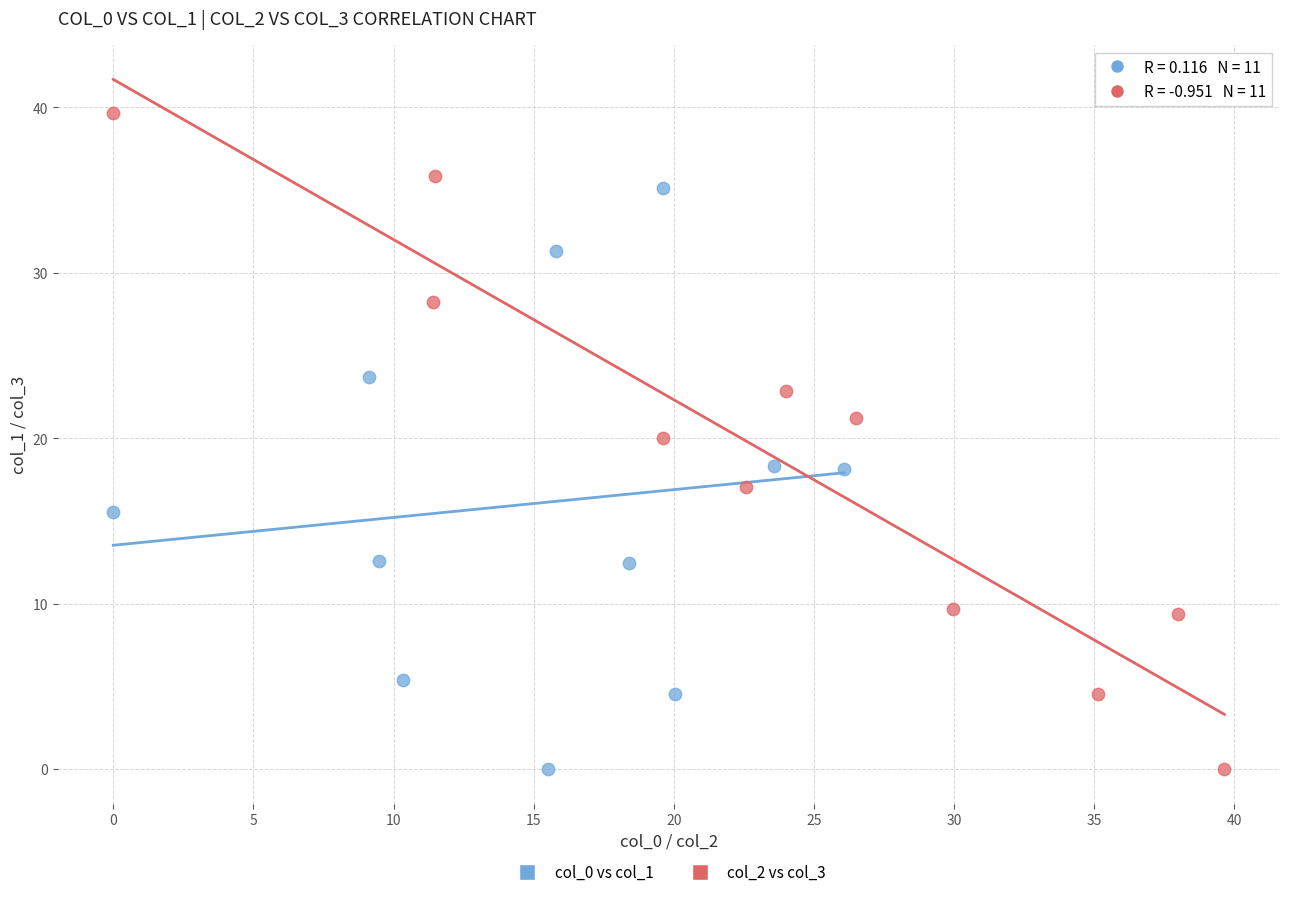

Which series has the widest spread of Y values?

col_2 vs col_3